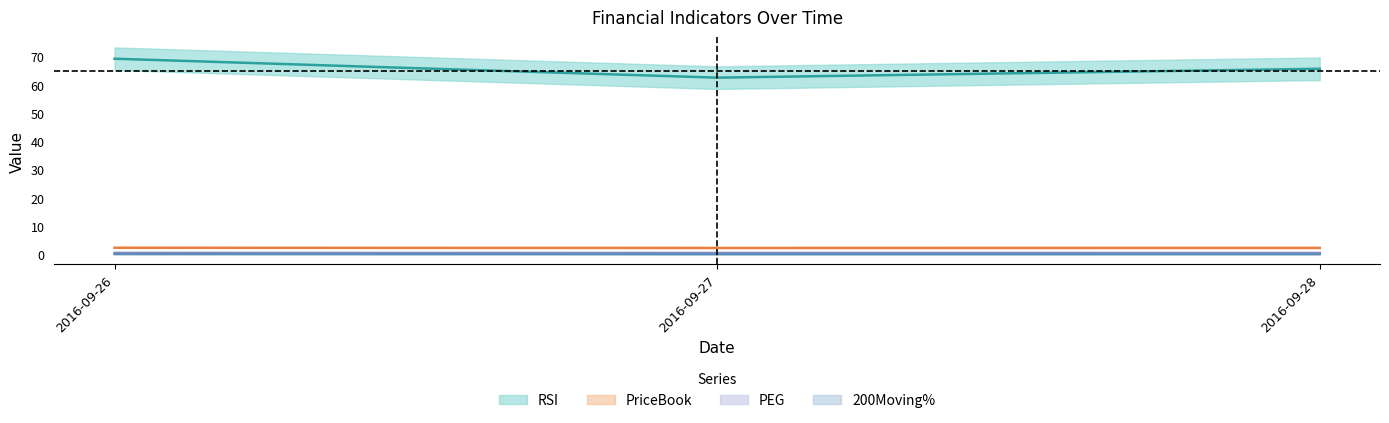

What is the value of the PriceBook point at the 3rd from the left?

2.3